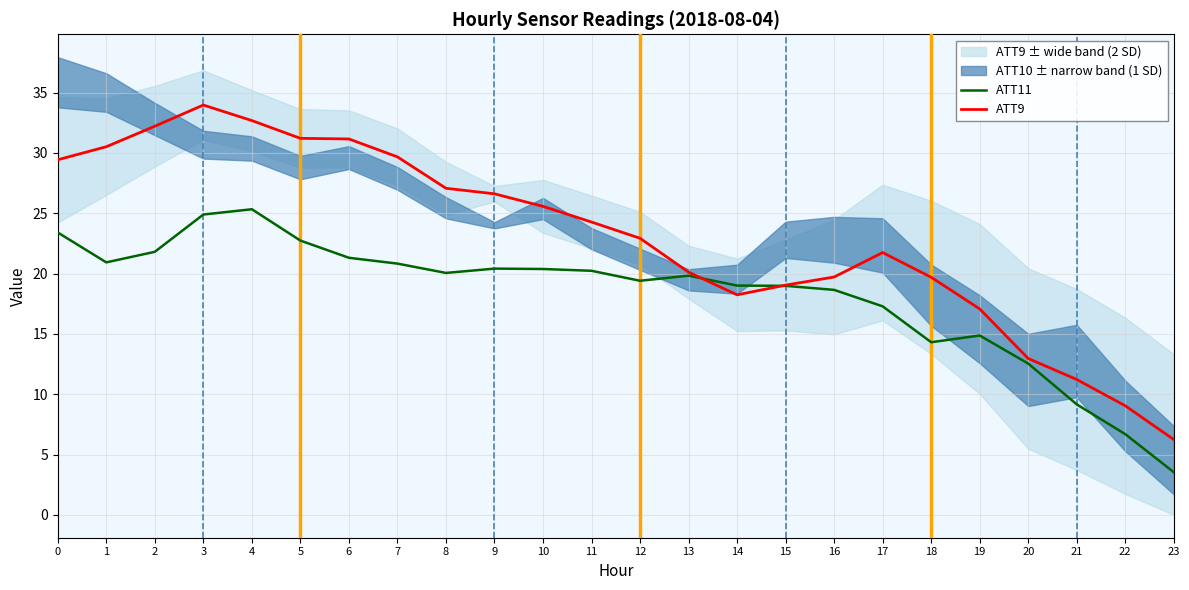

Which category has the lowest value across all series?

23